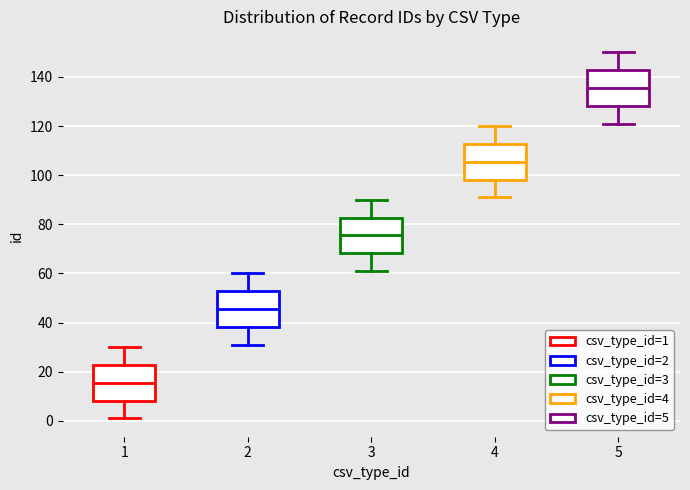

Which box has the lowest median line?

1